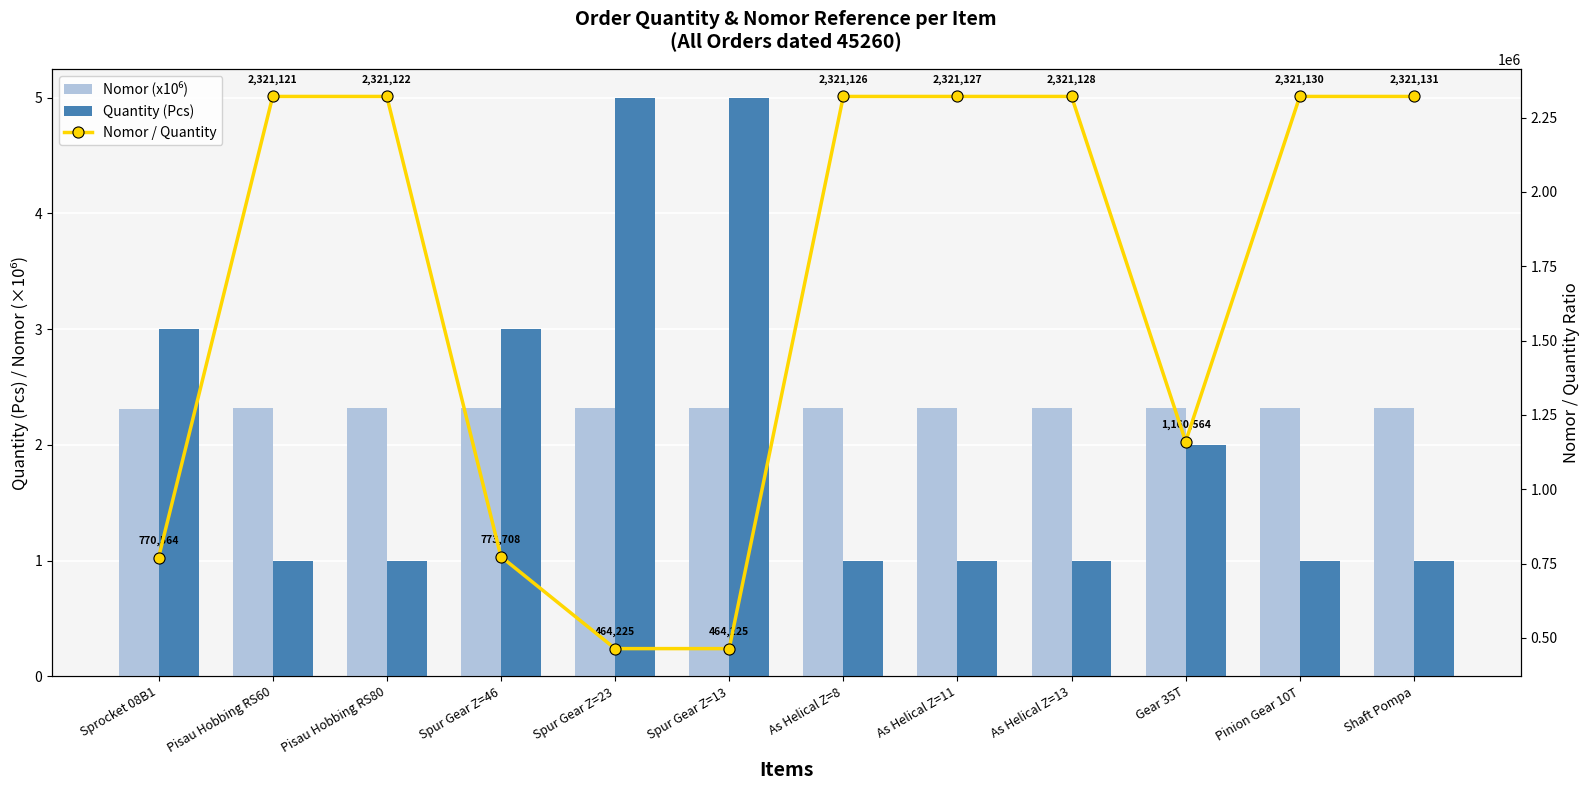

Rank the series at Pinion Gear 10T from highest to lowest value.

Nomor / Quantity, Nomor (x10⁶), Quantity (Pcs)